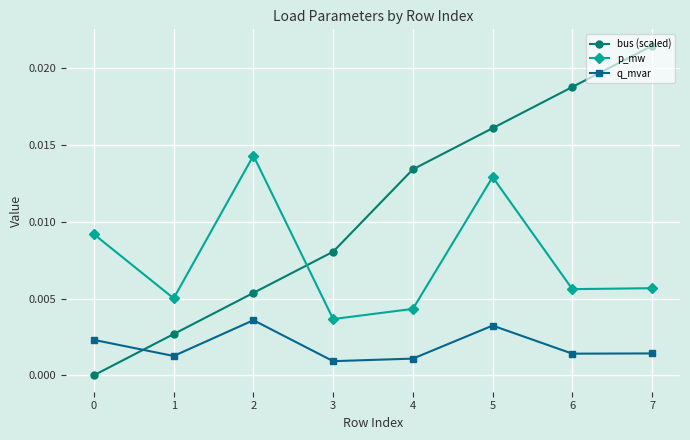

At which label does bus (scaled) reach its peak?

7